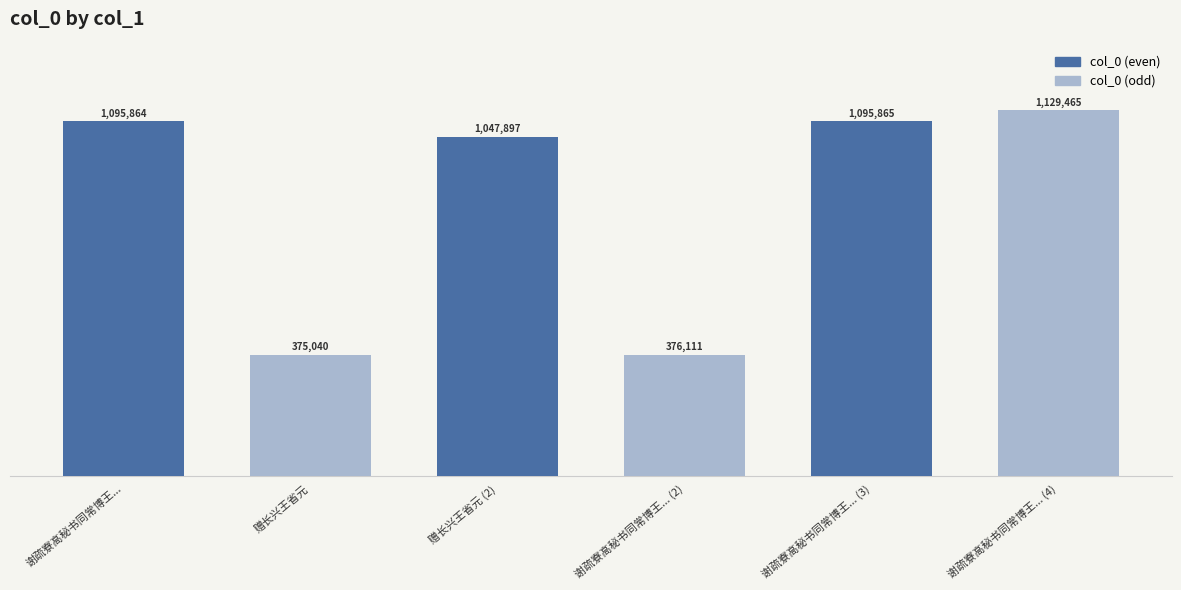

True or false: the data shows 1129465 at 谢疏寮高秘书同常博王... (4).

True